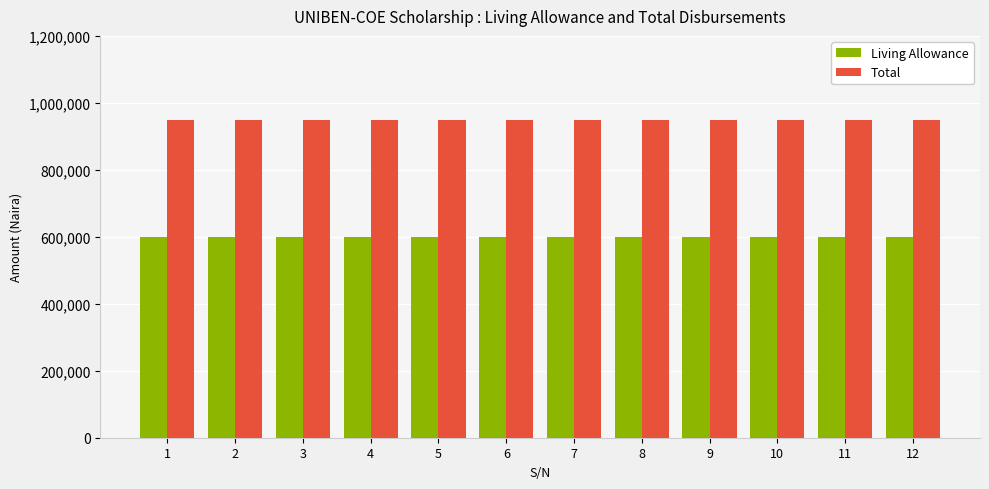

What is the spread (max minus min) of values at 10?

350000